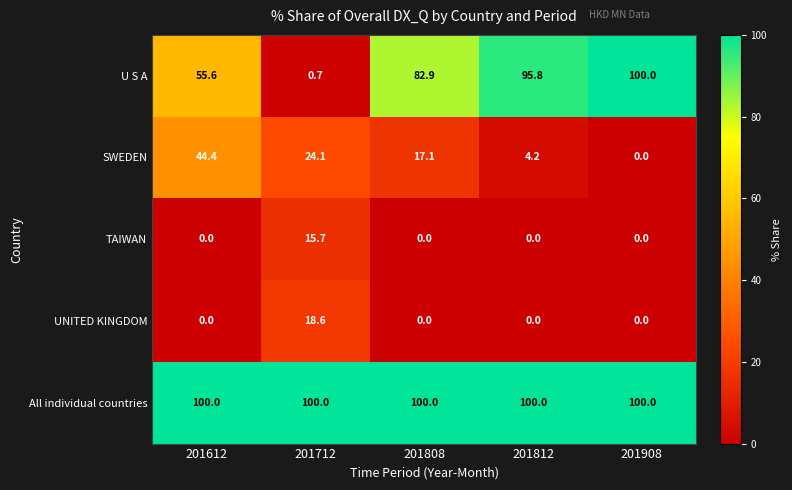

At how many categories does at least one series exceed 52?

5